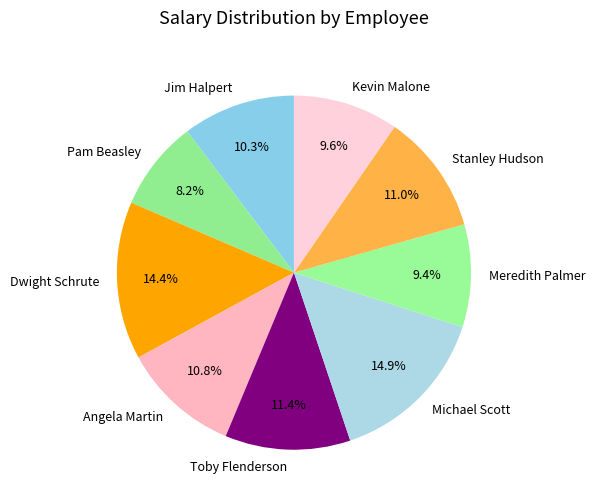

To the nearest percent, what is the average slice percentage?

11%